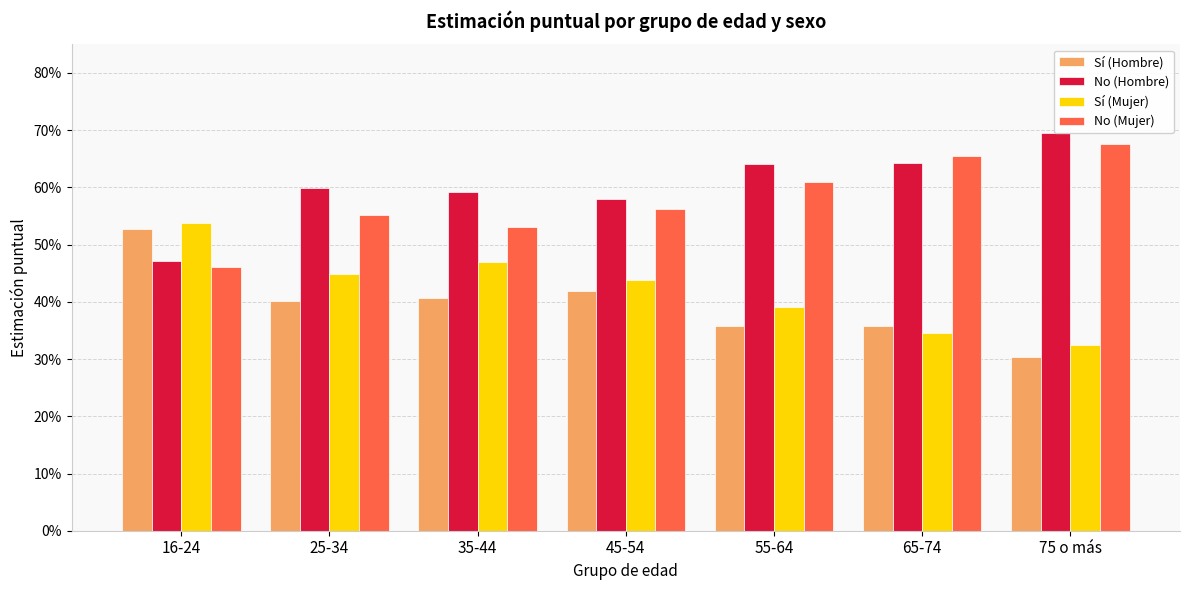

What is the sum of the No (Hombre) values at 35-44 and 25-34?

1.2